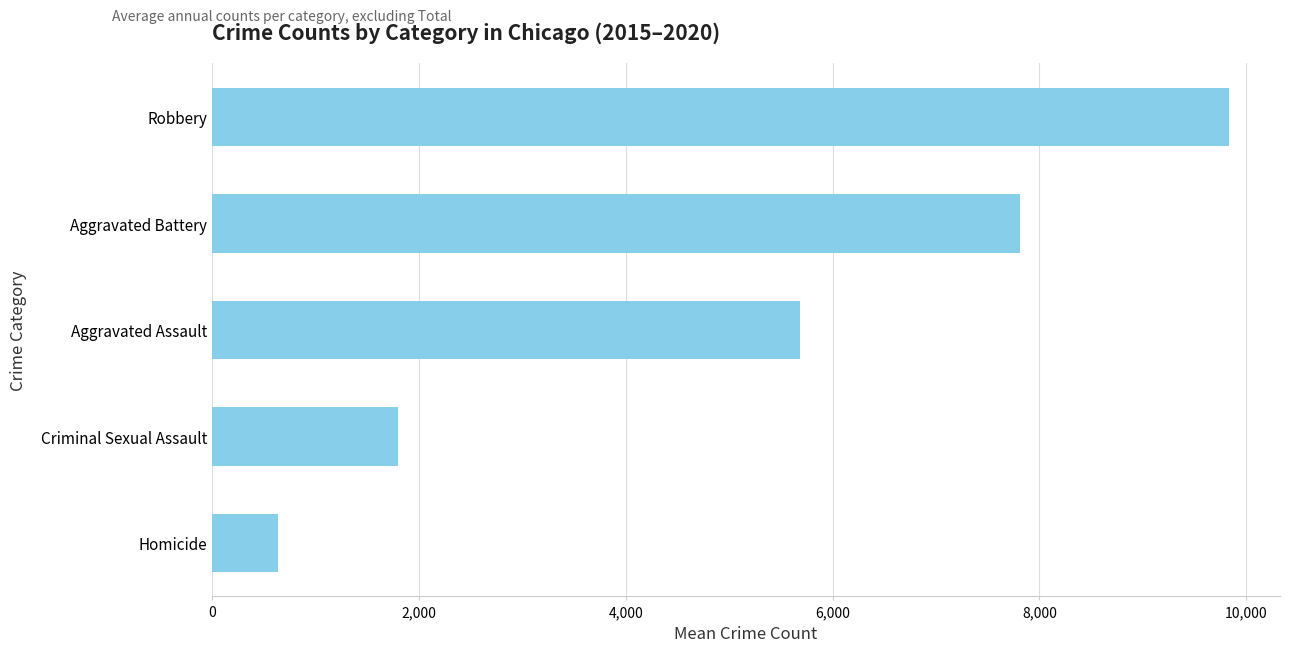

Rank the categories by value from highest to lowest.

Robbery, Aggravated Battery, Aggravated Assault, Criminal Sexual Assault, Homicide